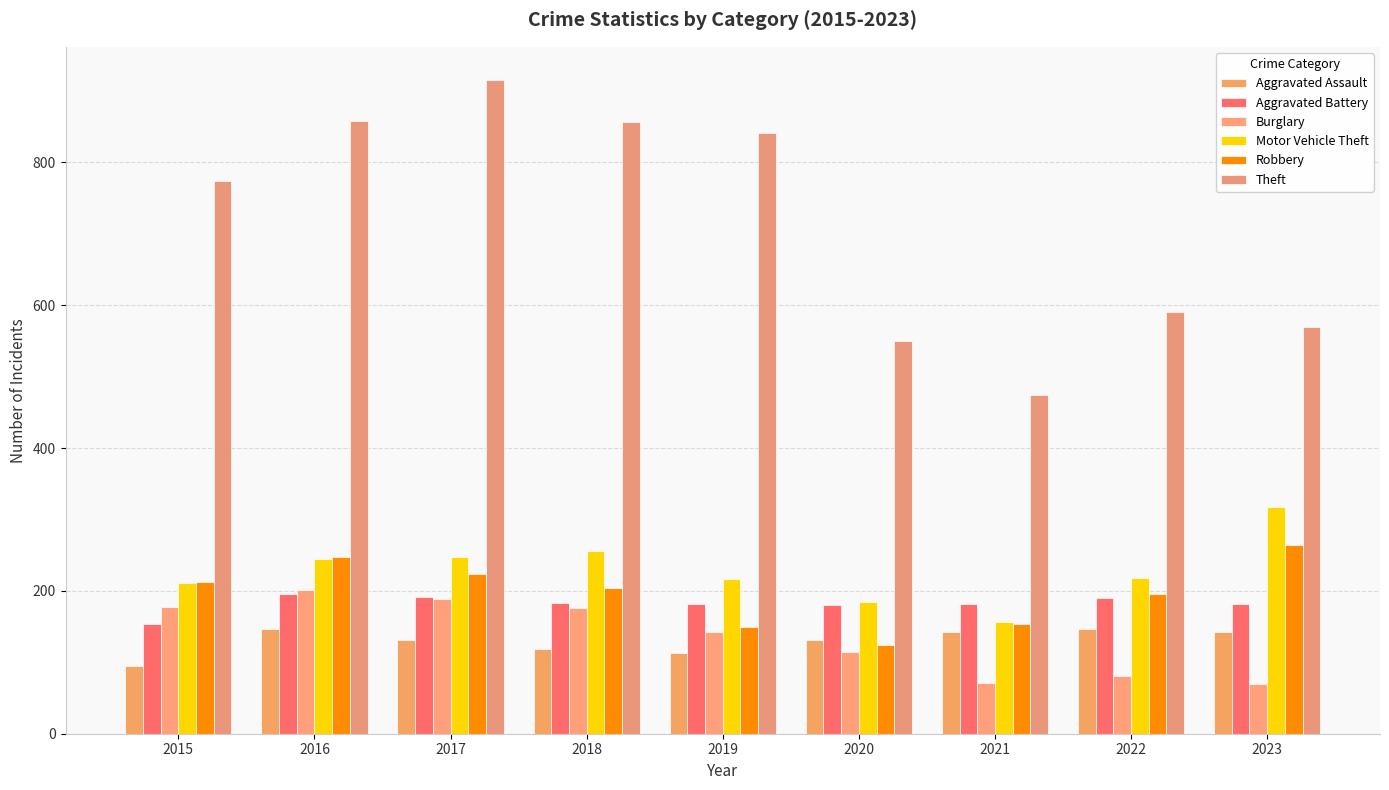

The Theft series shows 819 at 2023. True or false?

False